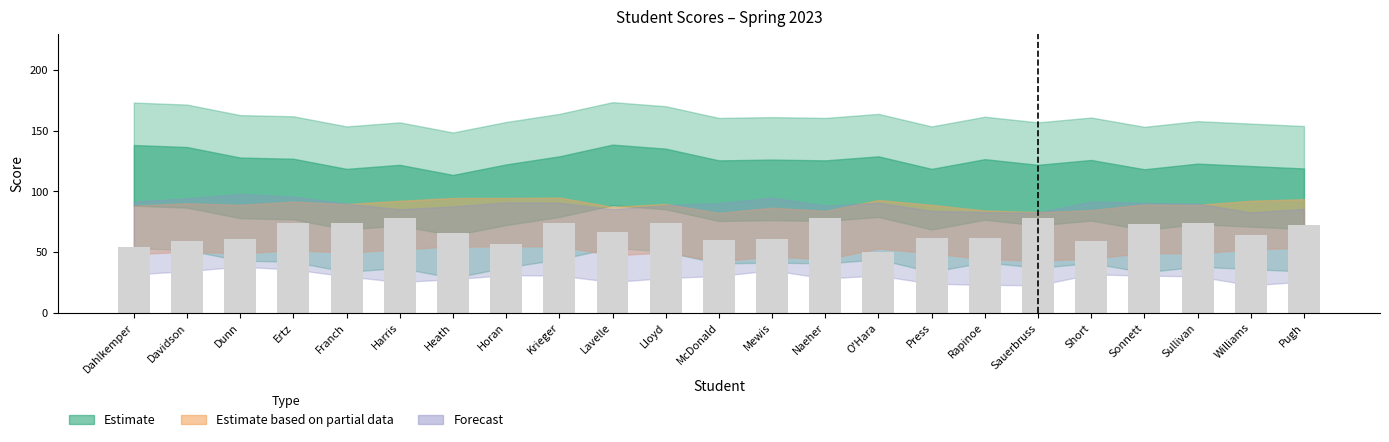

What is the label of the 15th bar from the left?

O'Hara